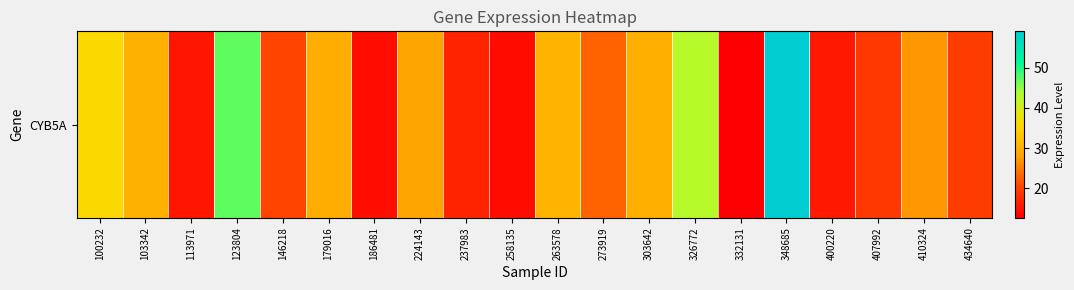

How many values are below 27?

10